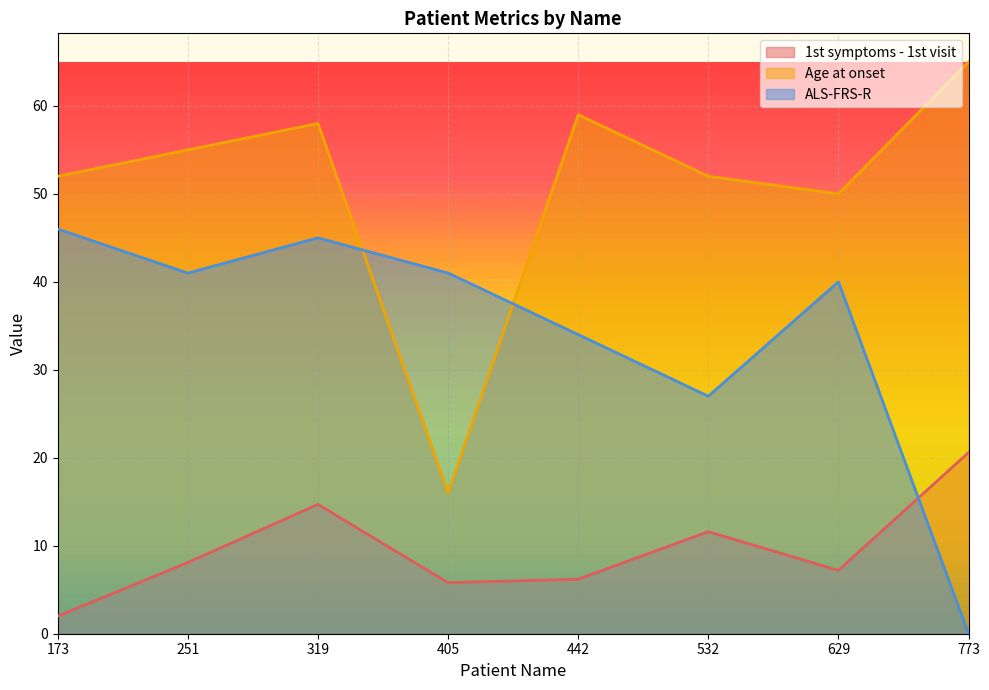

Between which two adjacent categories do ALS-FRS-R and Age at onset first intersect?

319 and 405